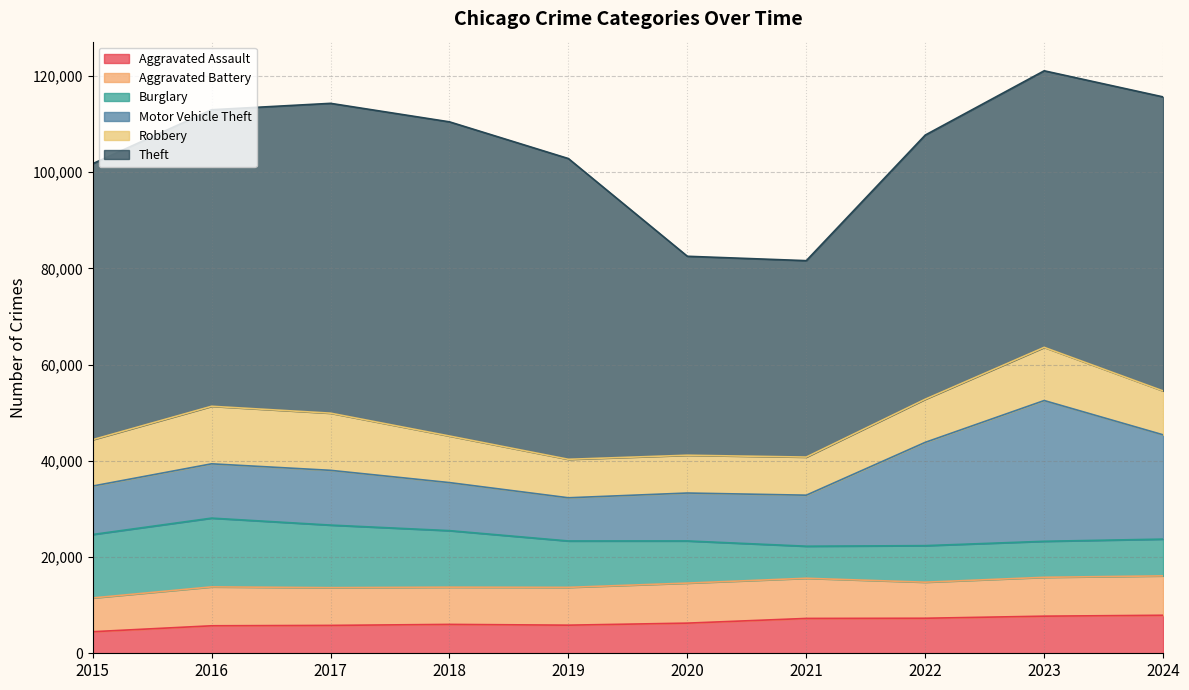

How many times do Burglary and Aggravated Assault cross each other?

3